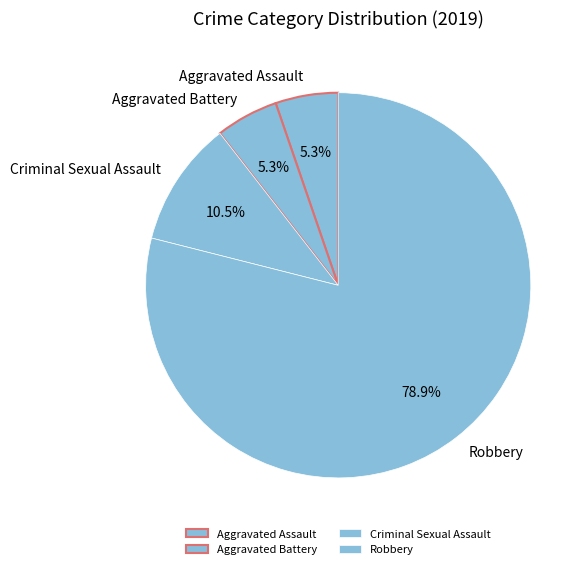

What is the largest slice in the pie chart?

Robbery